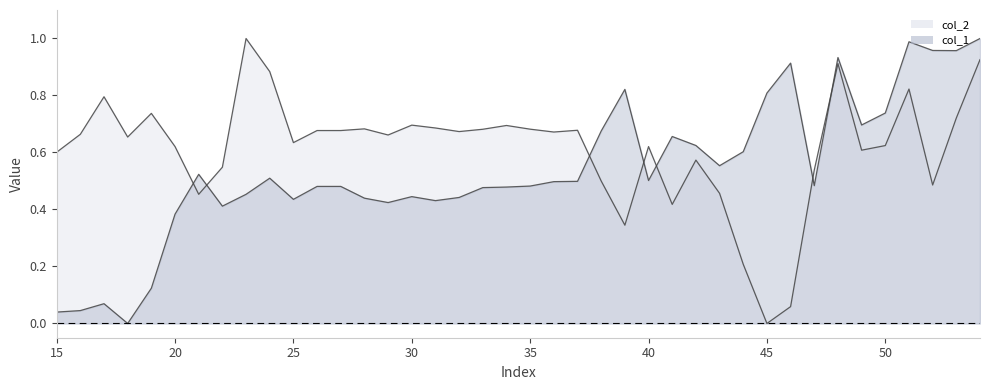

Rank the categories by col_1 value from lowest to highest.

18, 15, 16, 17, 19, 20, 22, 29, 31, 25, 28, 32, 30, 23, 33, 34, 26, 27, 35, 47, 36, 37, 40, 24, 21, 43, 44, 42, 41, 38, 49, 50, 45, 39, 46, 48, 53, 52, 51, 54